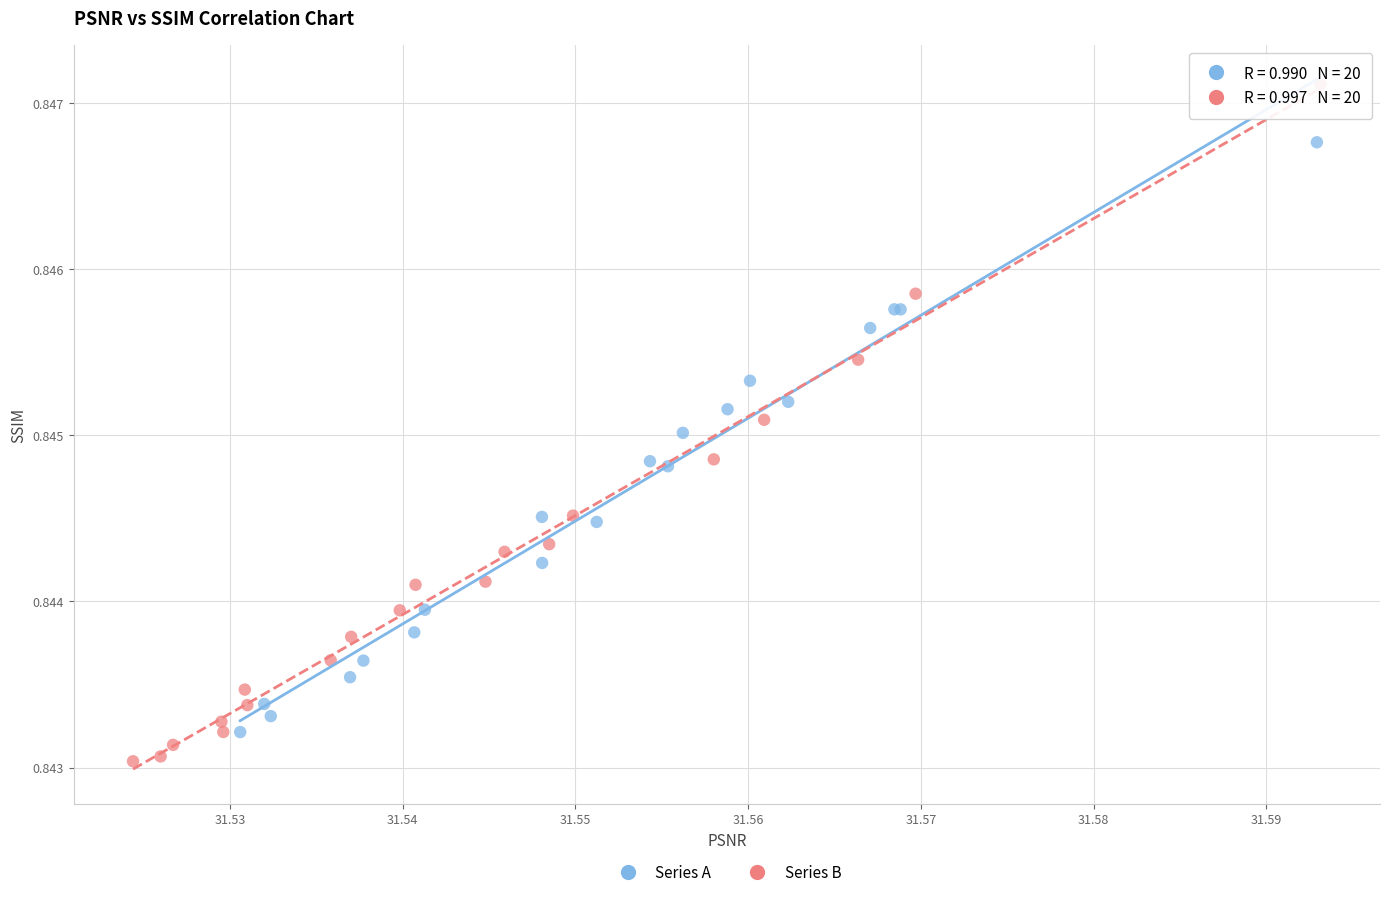

Which series contains the highest Y value?

Series B